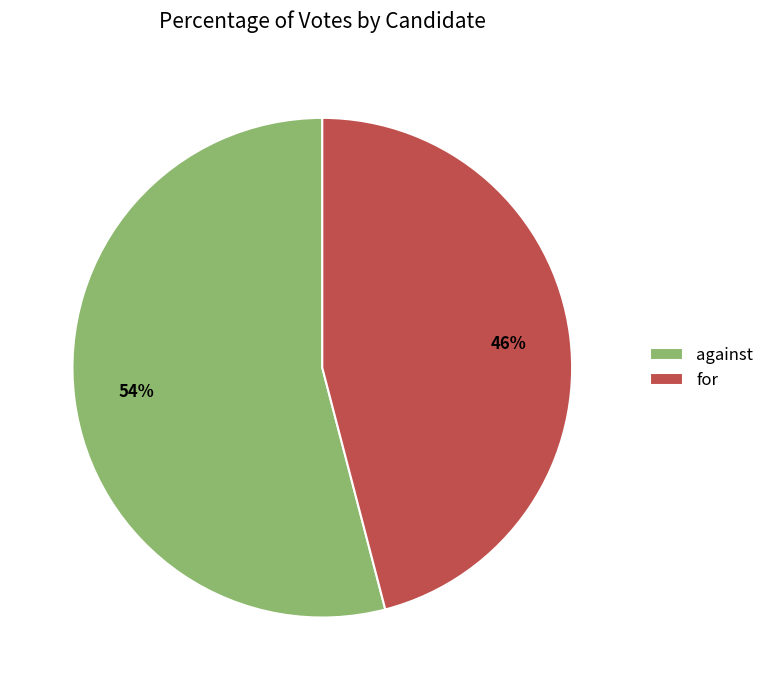

Which slice is the smallest?

for